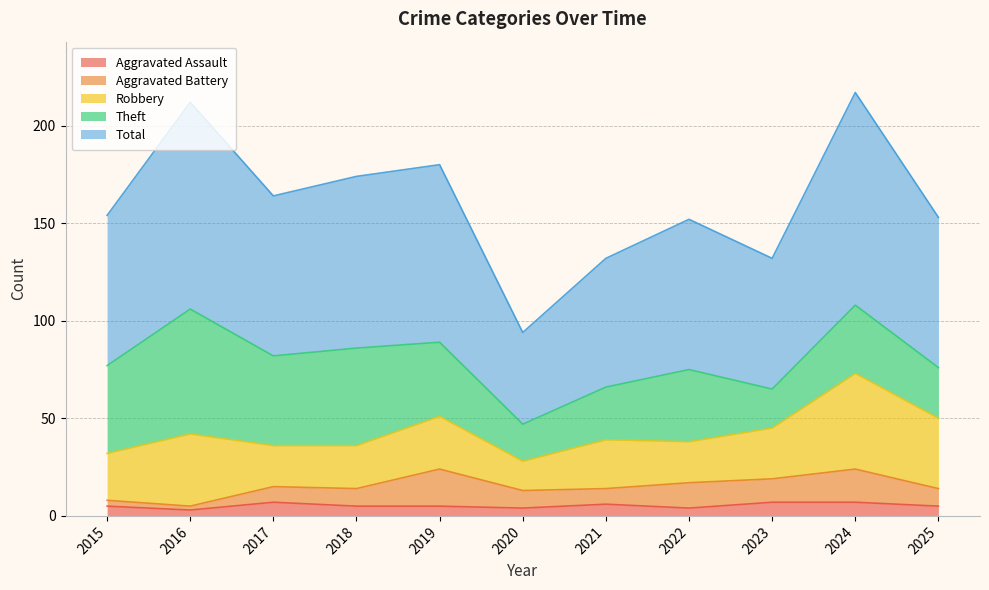

What is the minimum value shown in the chart?

2